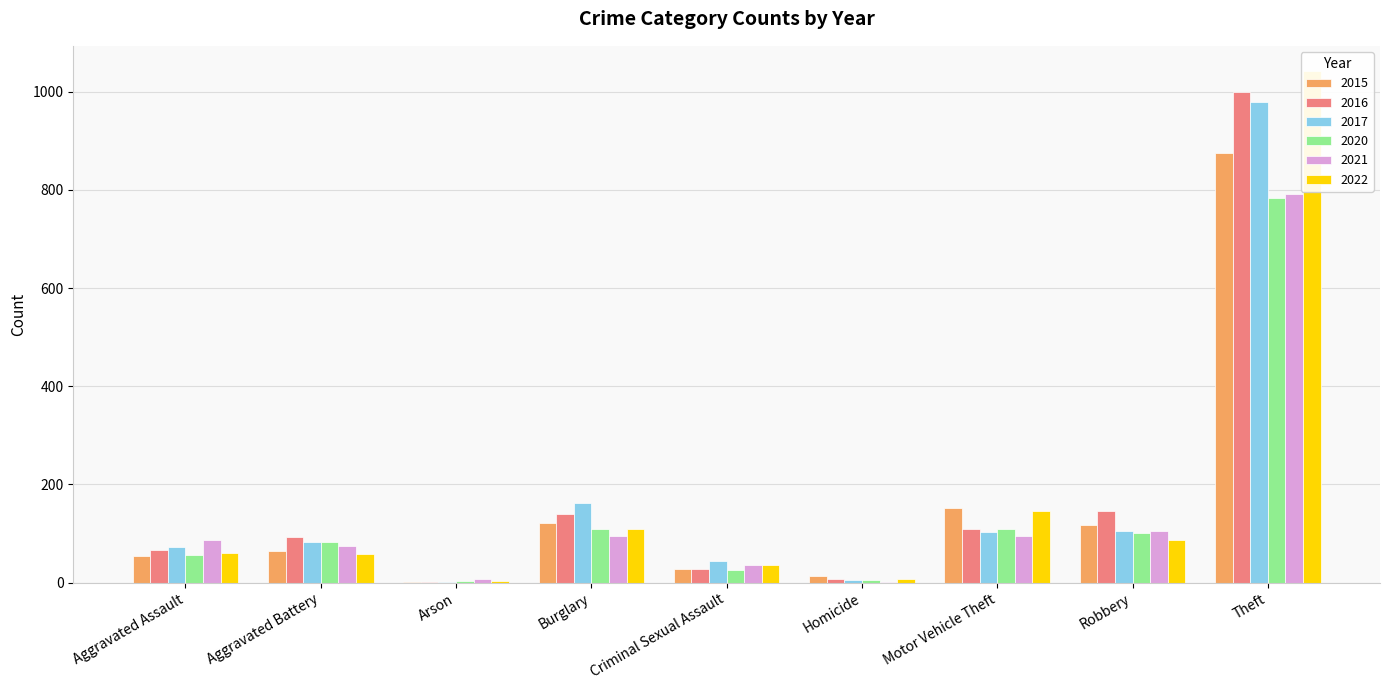

What is the sum of the 2017 values at Arson and Aggravated Assault?

73